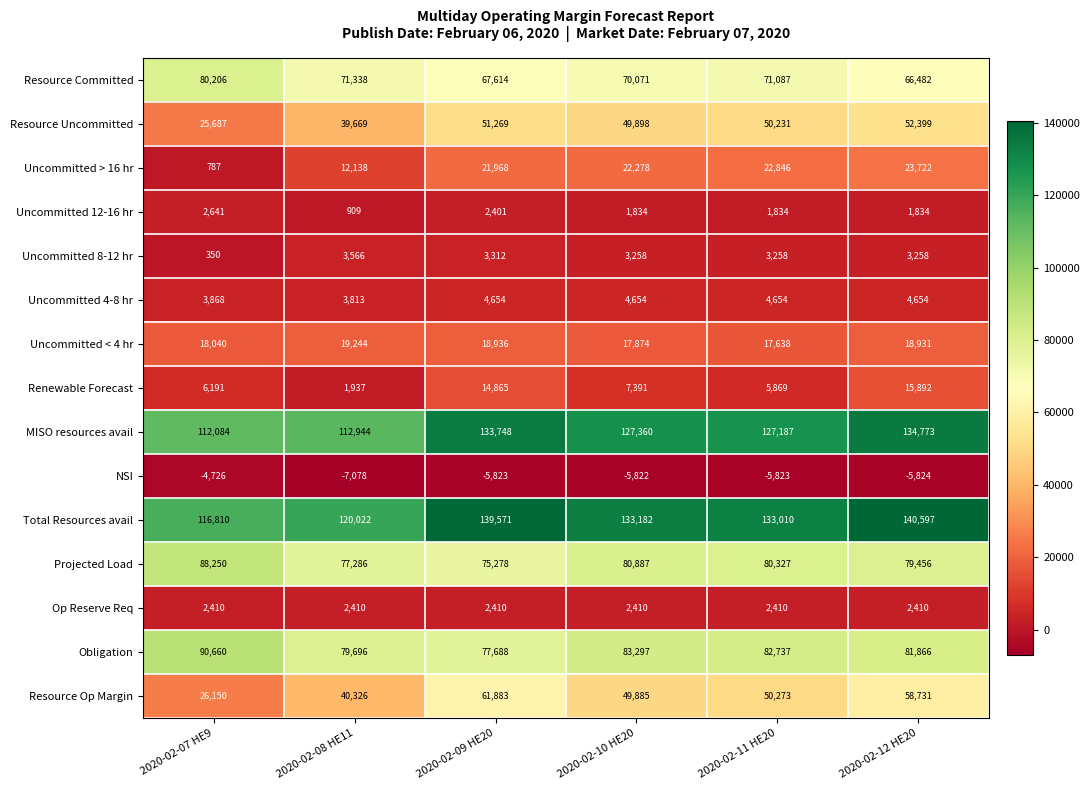

Which series has the largest range (max minus min)?

Resource Op Margin